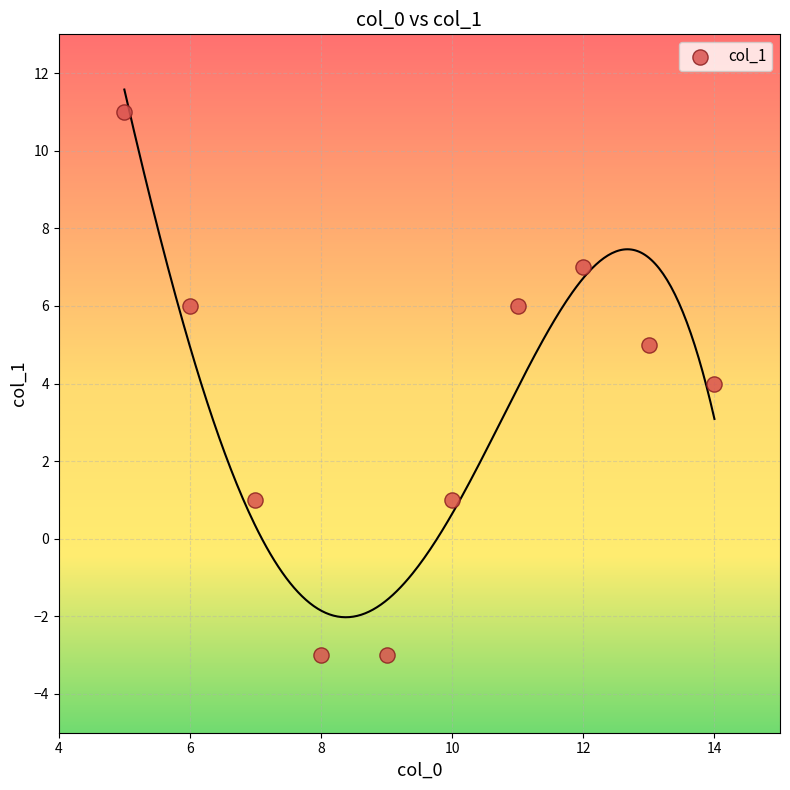

What is the average Y value?

4